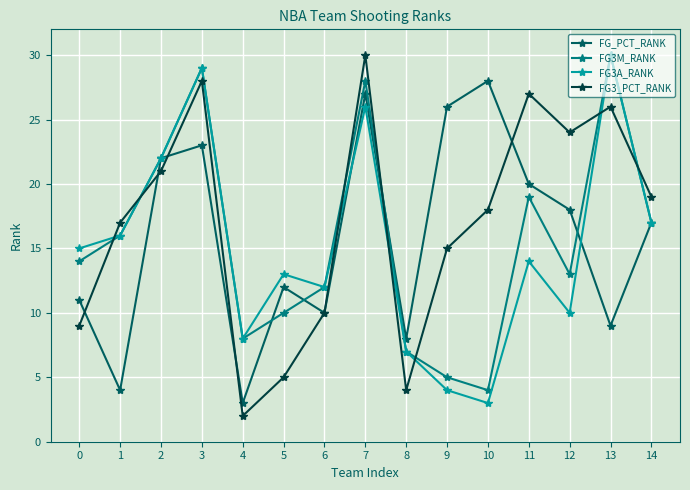

Reading left to right, extract all data points from this chart.

FG_PCT_RANK: 0=11	1=4	2=22	3=23	4=3	5=12	6=10	7=27	8=8	9=26	10=28	11=20	12=18	13=9	14=17
FG3M_RANK: 0=14	1=16	2=22	3=29	4=8	5=10	6=12	7=28	8=7	9=5	10=4	11=19	12=13	13=30	14=17
FG3A_RANK: 0=15	1=16	2=22	3=29	4=8	5=13	6=12	7=26	8=7	9=4	10=3	11=14	12=10	13=30	14=17
FG3_PCT_RANK: 0=9	1=17	2=21	3=28	4=2	5=5	6=10	7=30	8=4	9=15	10=18	11=27	12=24	13=26	14=19